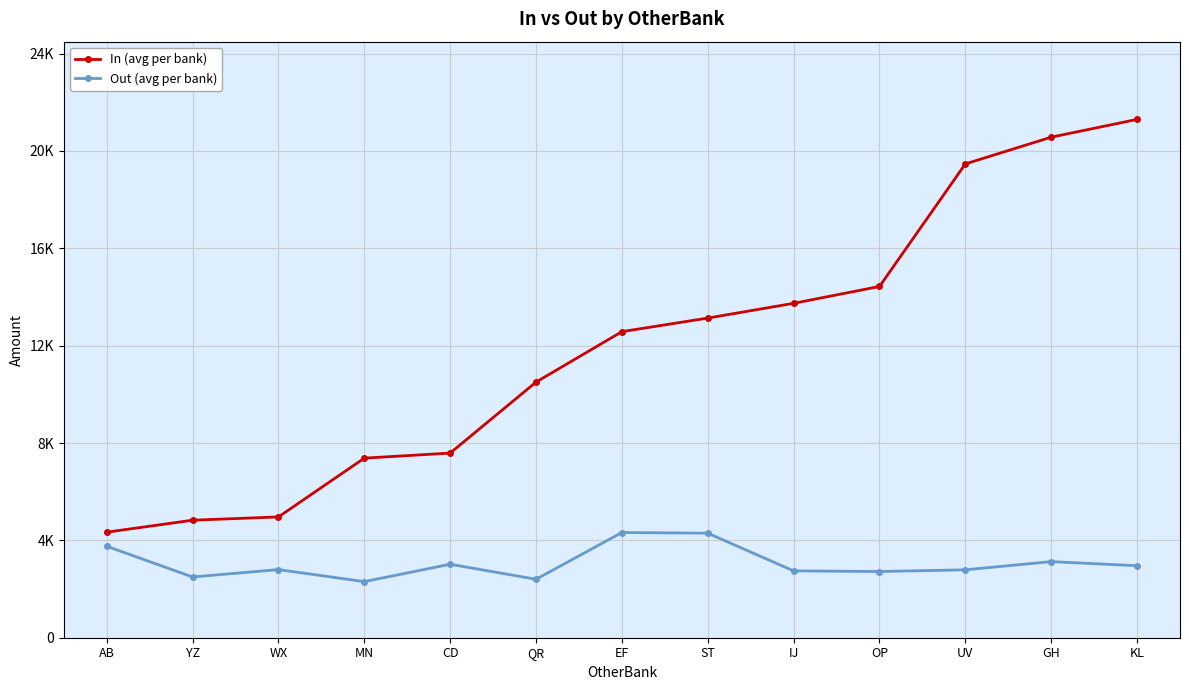

What is the label of the 11th point from the right?

WX